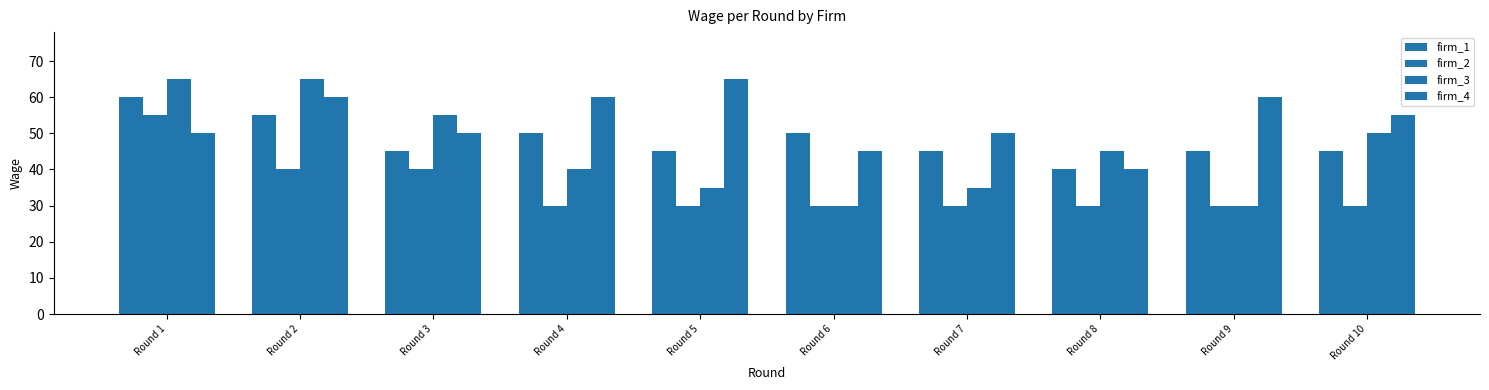

Rank the series by their maximum value, from highest to lowest.

firm_3, firm_4, firm_1, firm_2